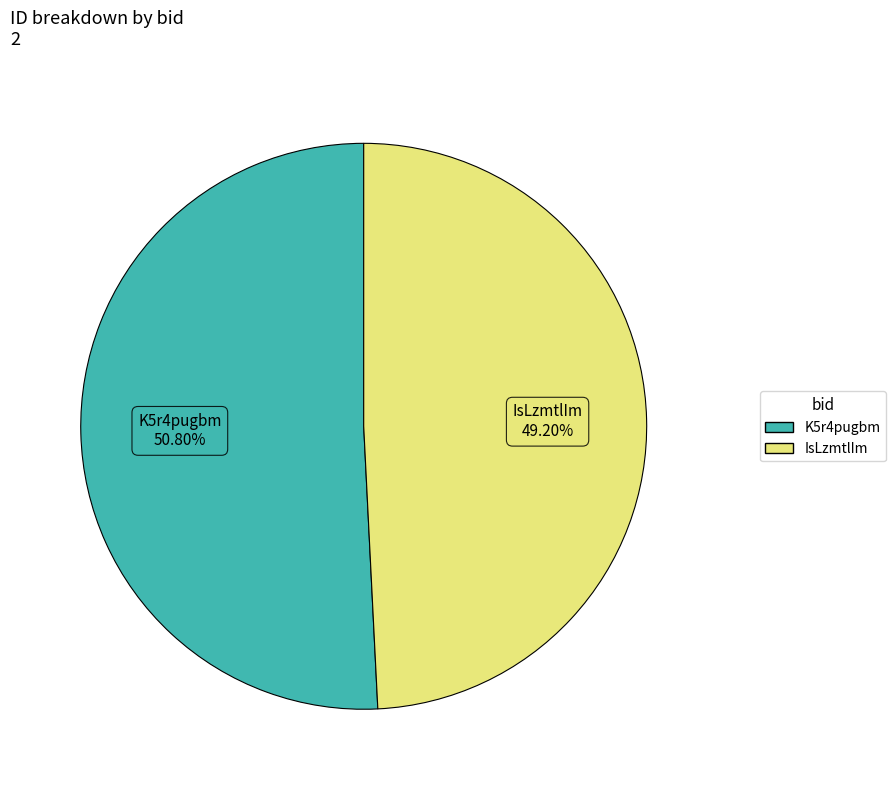

To the nearest percent, what is the average slice percentage?

50%